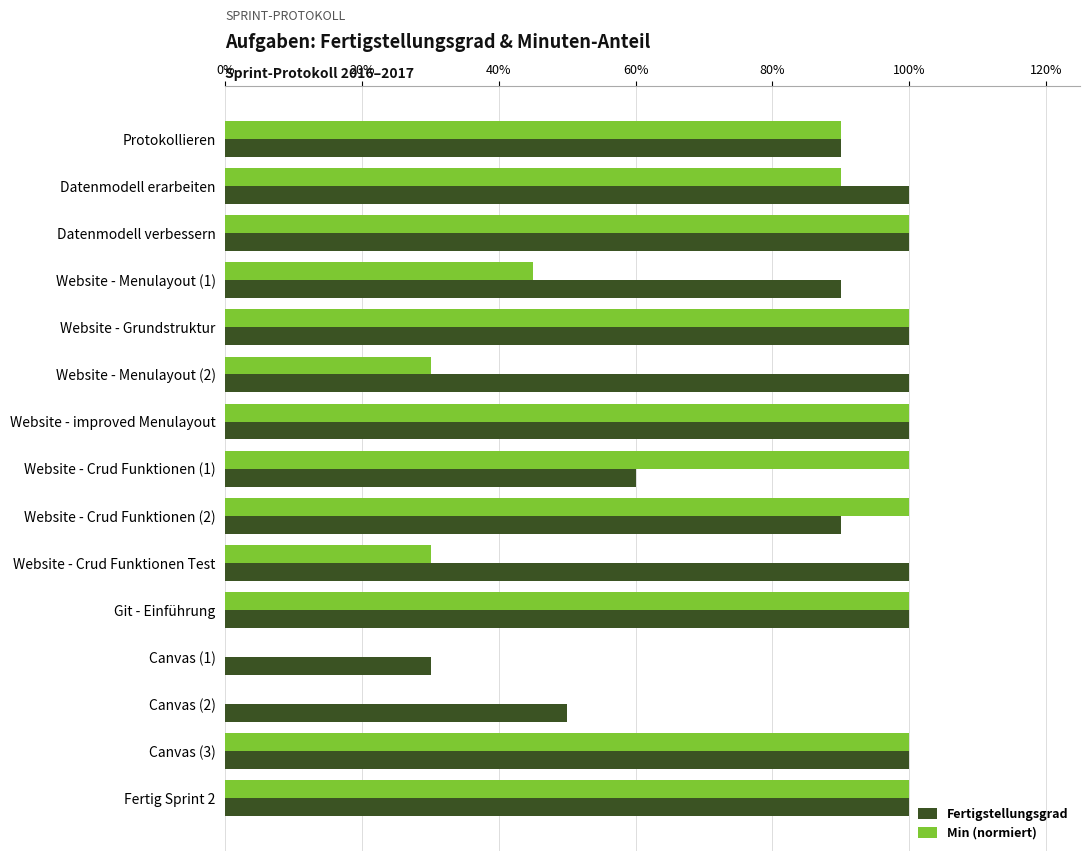

Which series has the largest total across all categories?

Fertigstellungsgrad